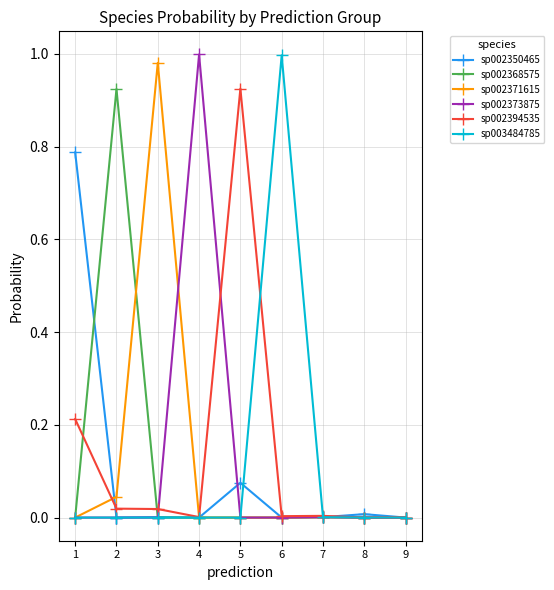

The value of sp002368575 at 2 is 1.2. True or false?

False